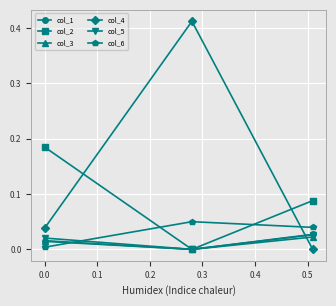

Which series has the largest total across all categories?

col_4